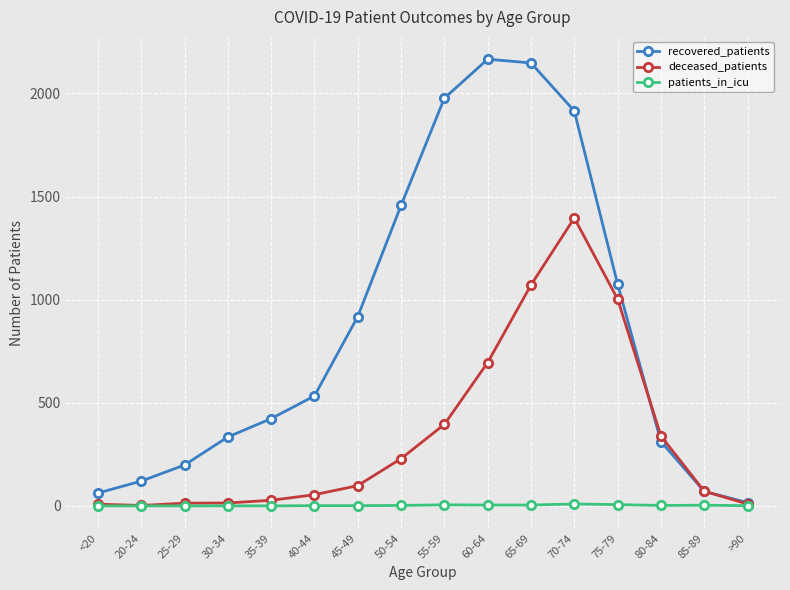

What is the highest value of the deceased_patients series?

1396